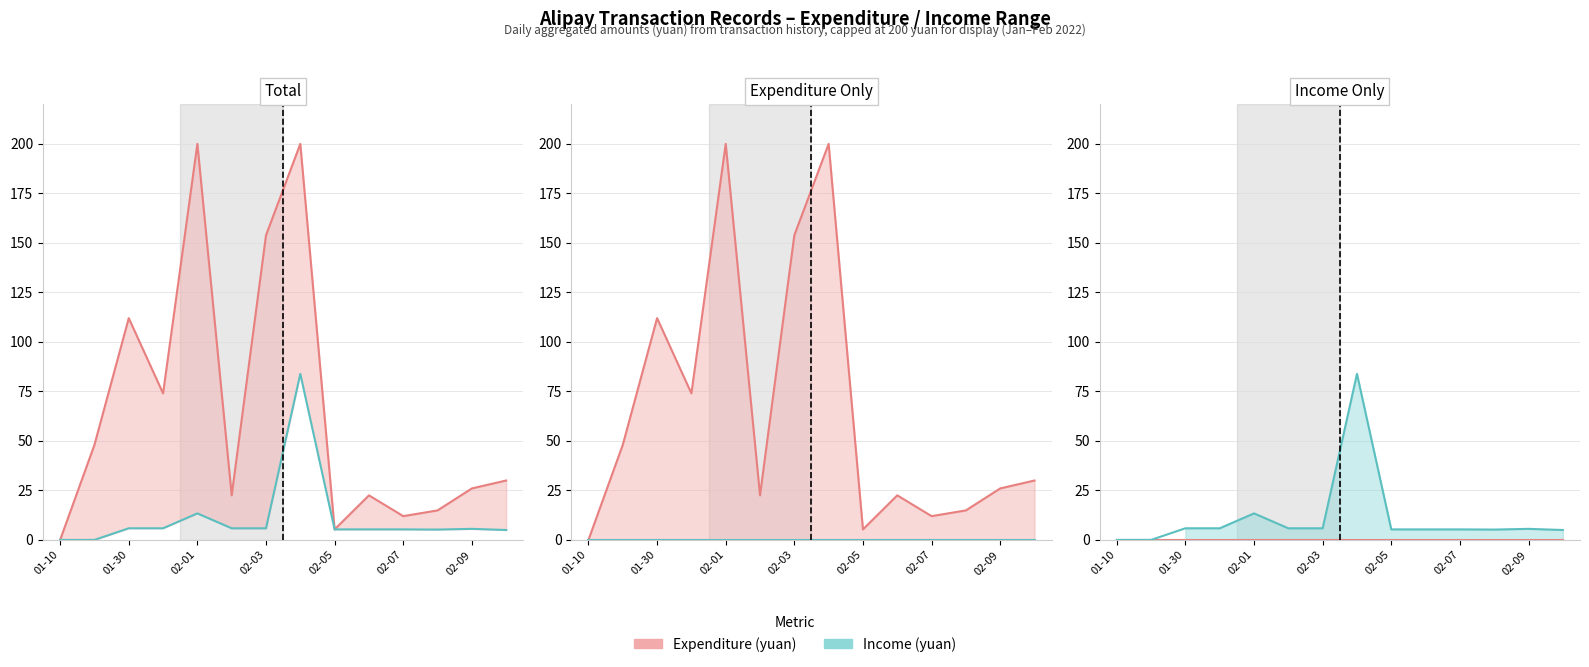

True or false: Income (yuan) has more than 2 interior local peaks.

True